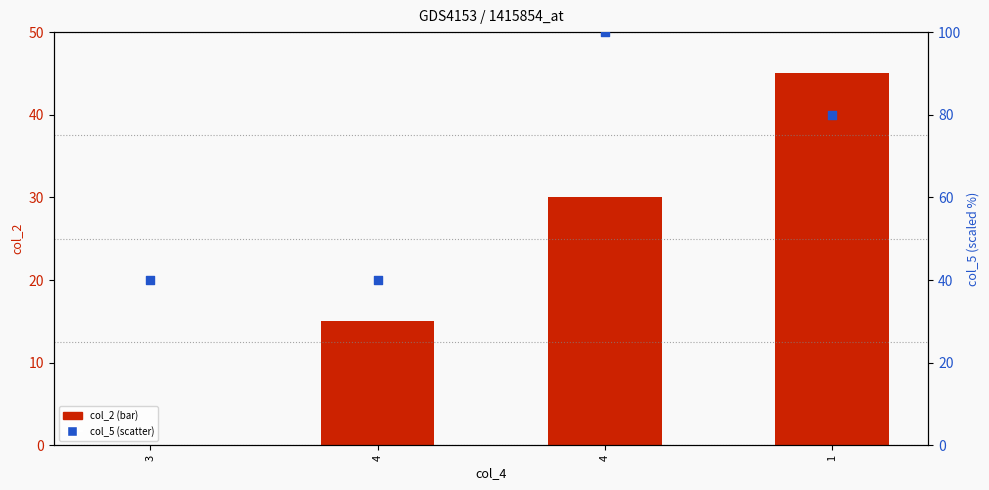

At how many categories does at least one series exceed 41?

2